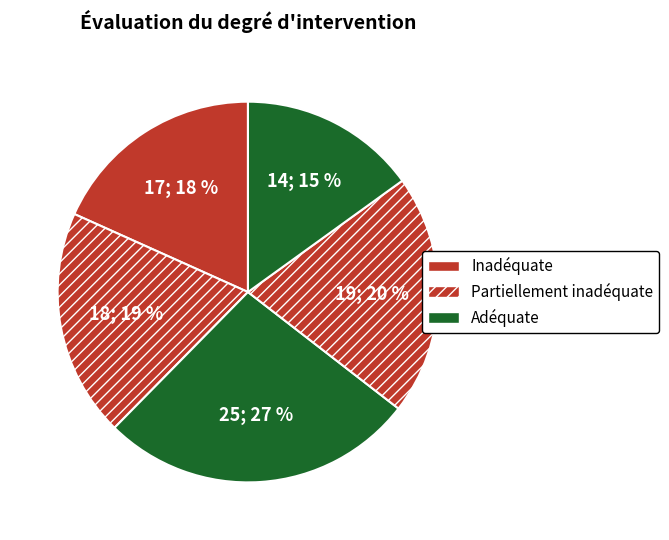

How many slices are in this pie chart?

5